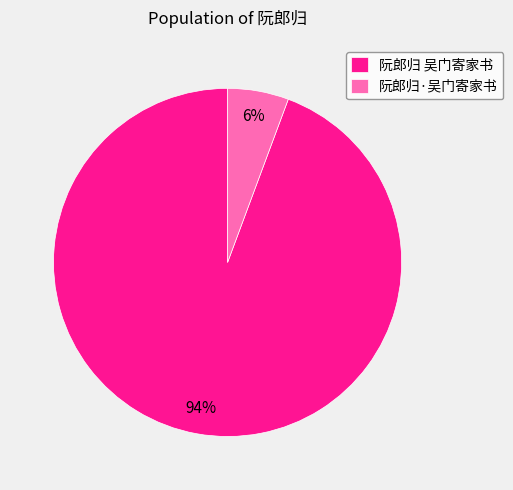

What percentage is the 阮郎归·吴门寄家书 slice, to the nearest percent?

6%